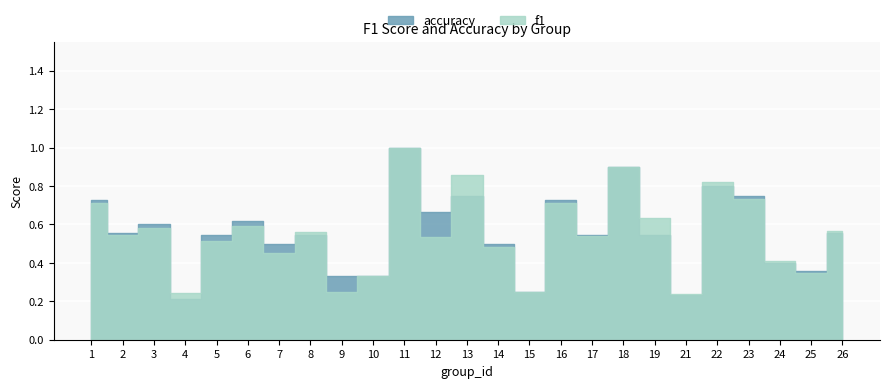

Which series has the largest total across all categories?

accuracy